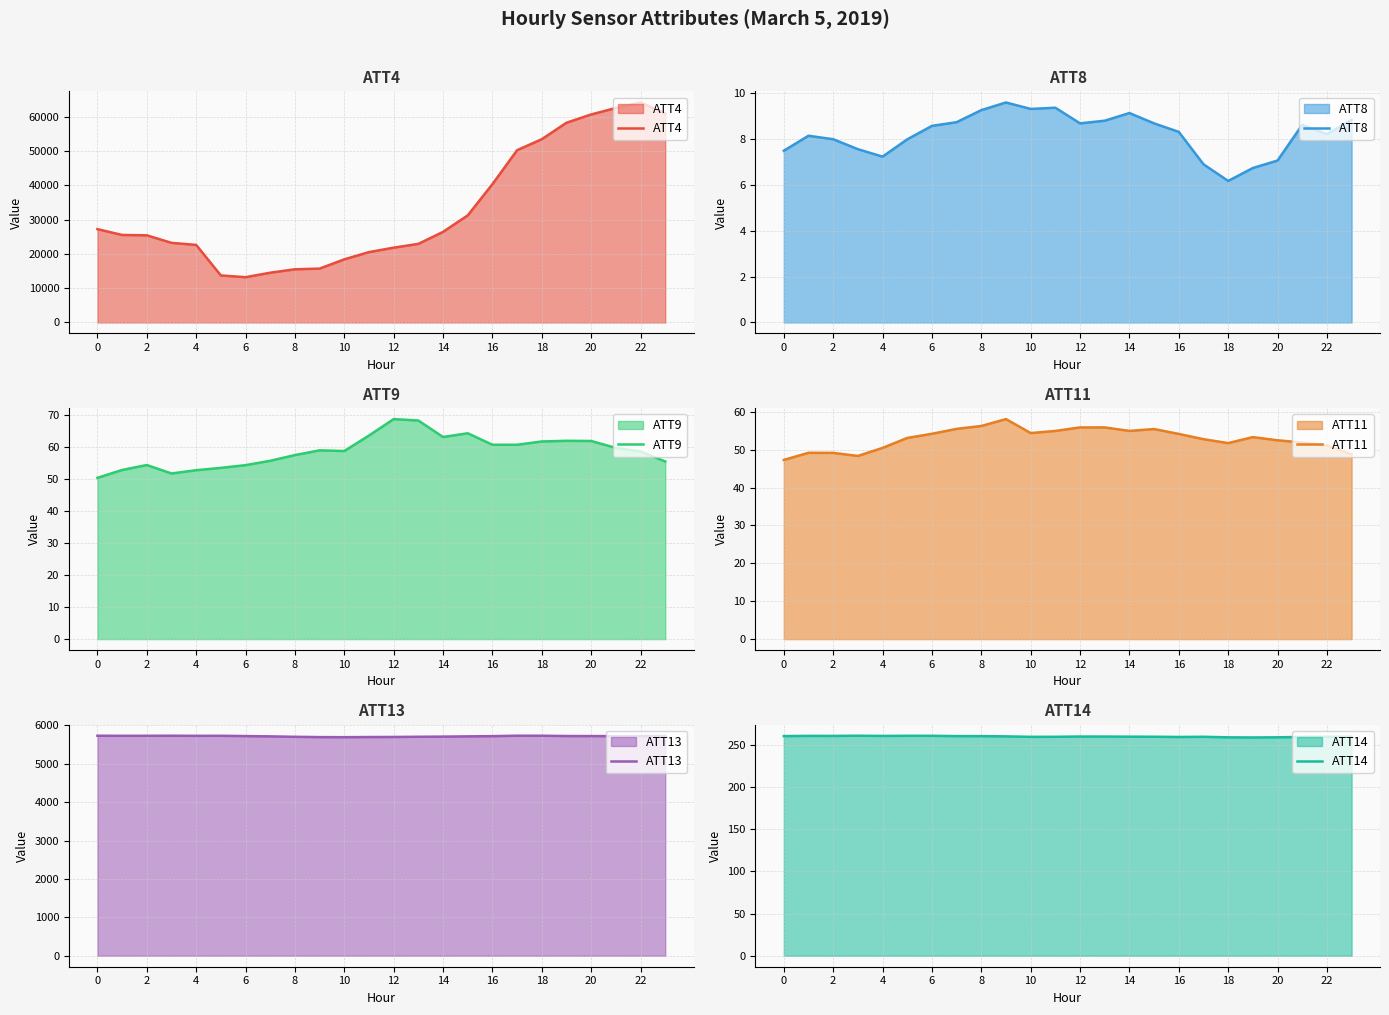

What is the greatest value displayed?

64100.0